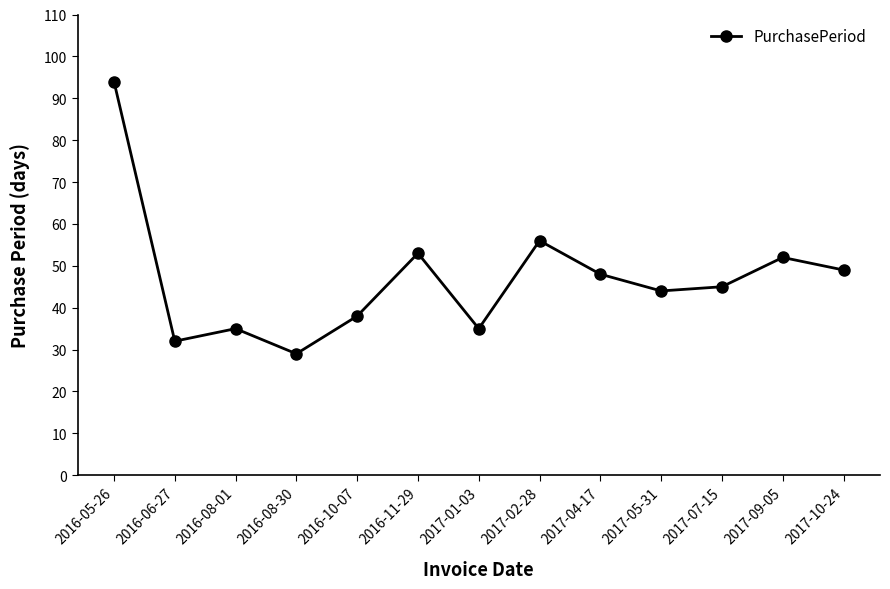

How many points are higher than both their immediate neighbors (excluding endpoints)?

4